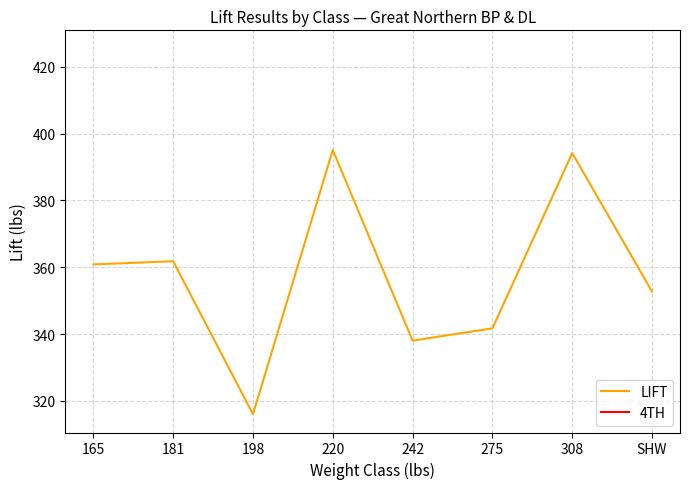

True or false: 4TH and LIFT cross at least once.

False